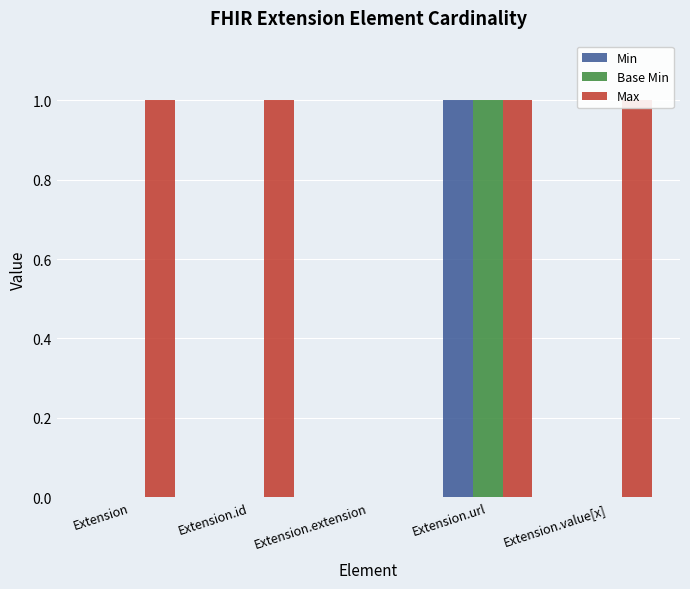

List the series in order of their peak value, lowest first.

Min, Base Min, Max